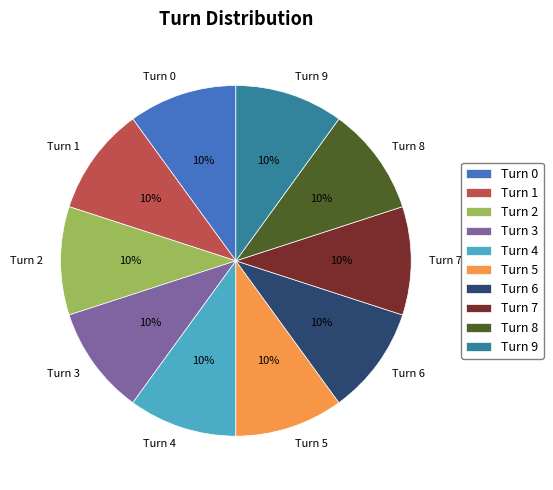

To the nearest percent, what is the difference between the largest and smallest slice percentages?

0%